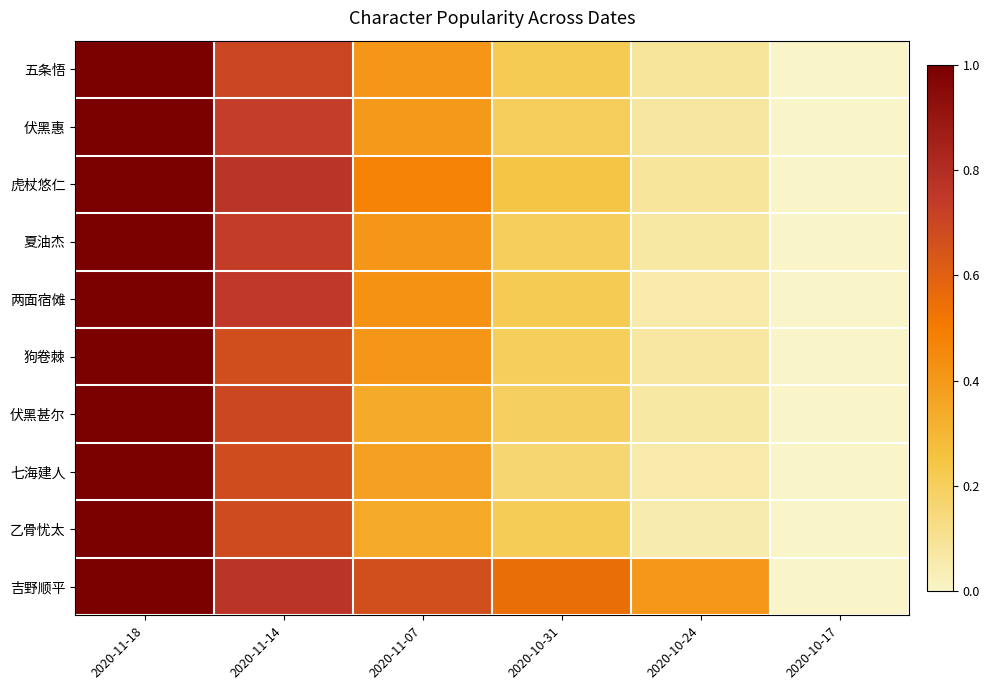

At which category is the sum across all series the highest?

2020-11-18